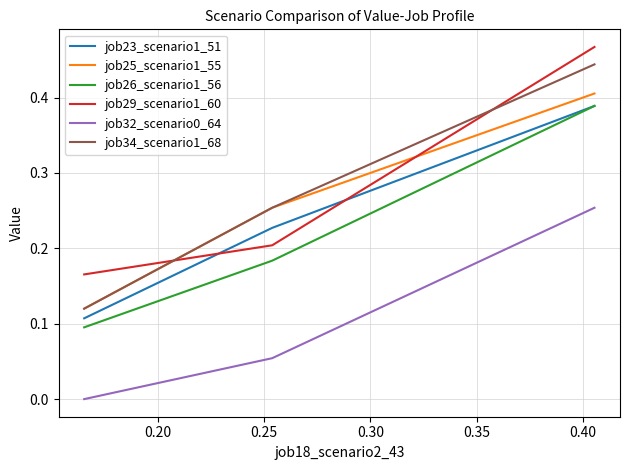

Which series has the widest spread of values?

job34_scenario1_68